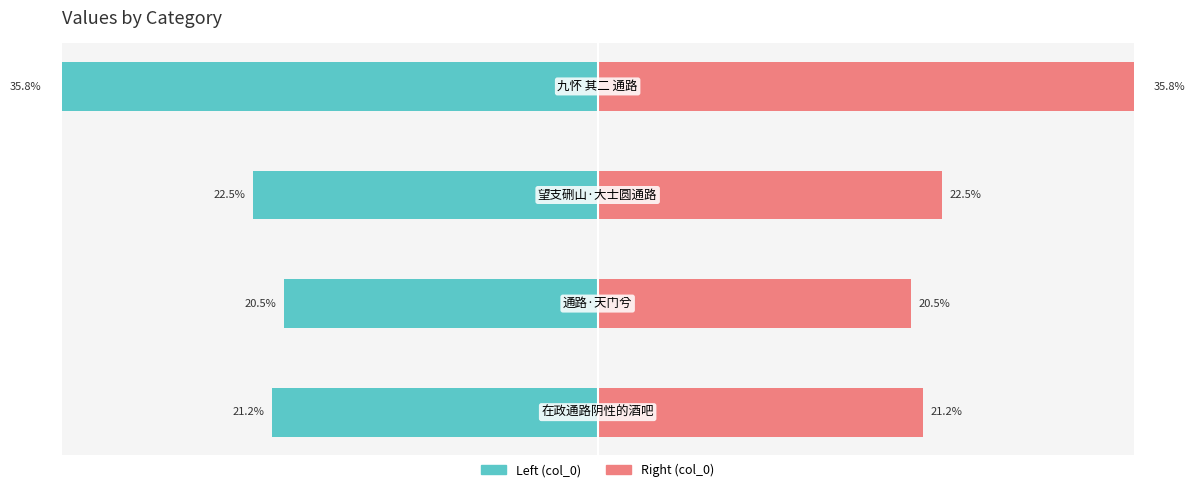

How many bars are there in each group?

2